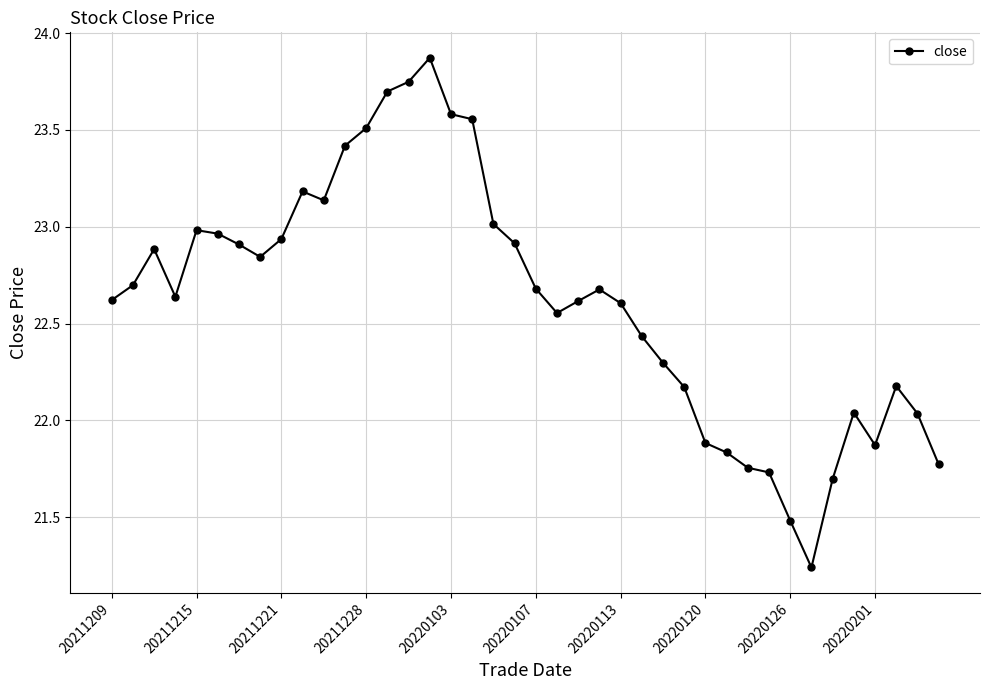

Does the chart display data point markers on the line(s)?

Yes